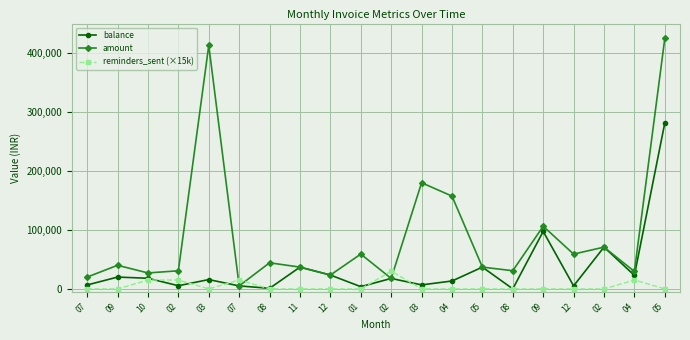

At which label does balance first exceed 17700?

09